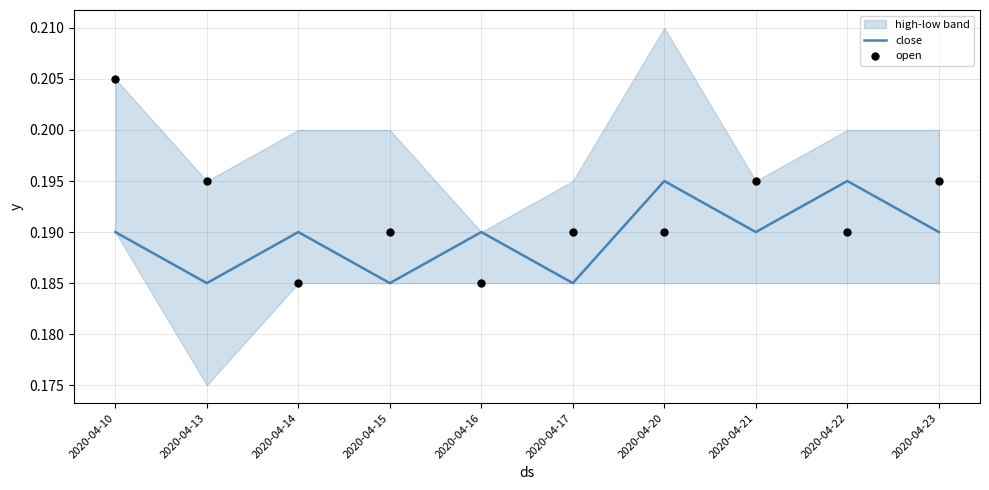

At which category is the sum across all series the highest?

2020-04-10